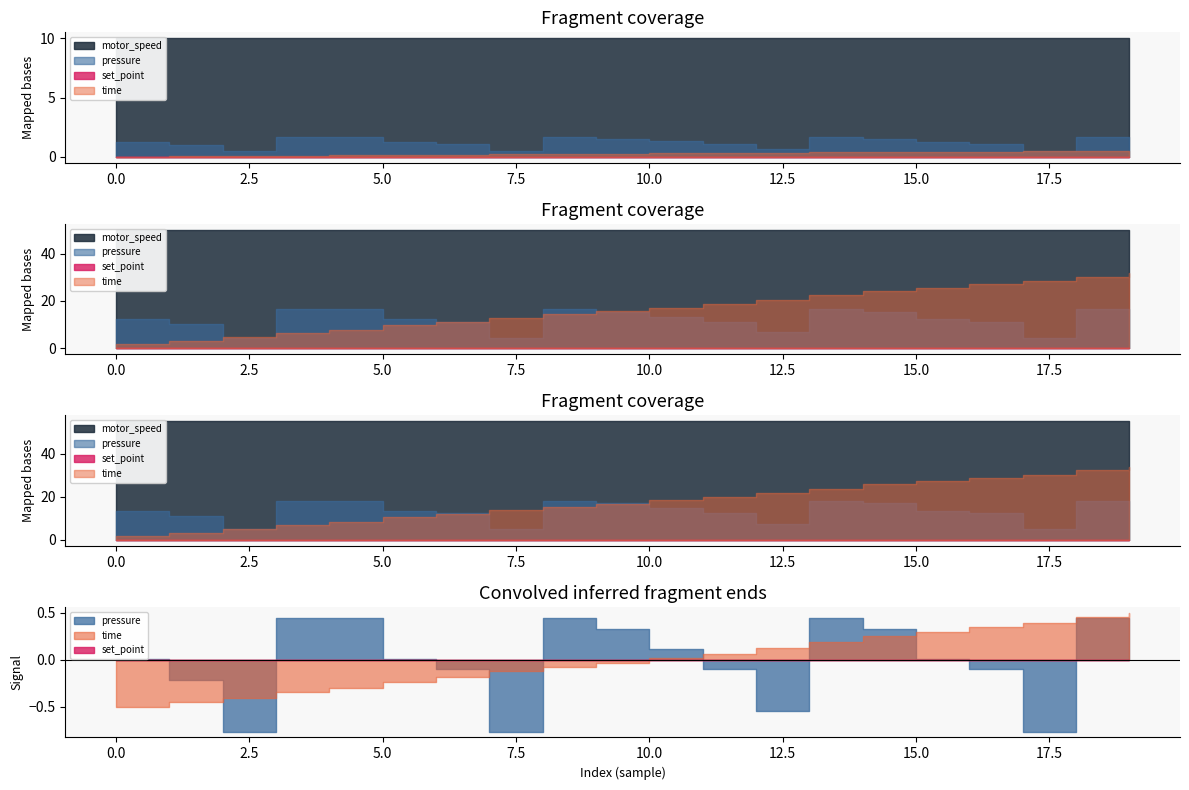

What is the total value across all series at 3?

11.9